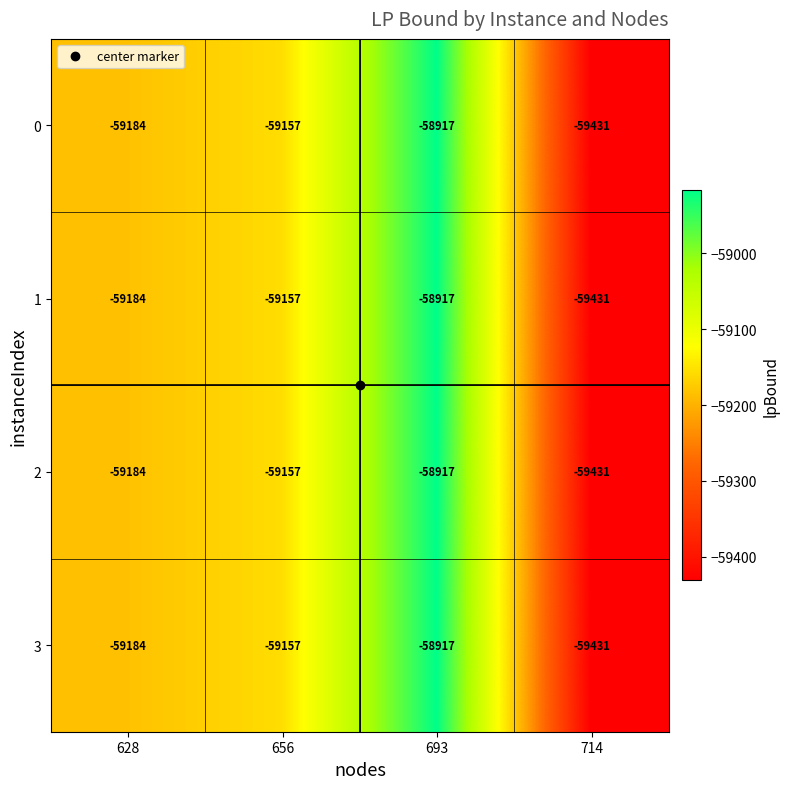

The 2 series shows -104103 at 714. True or false?

False